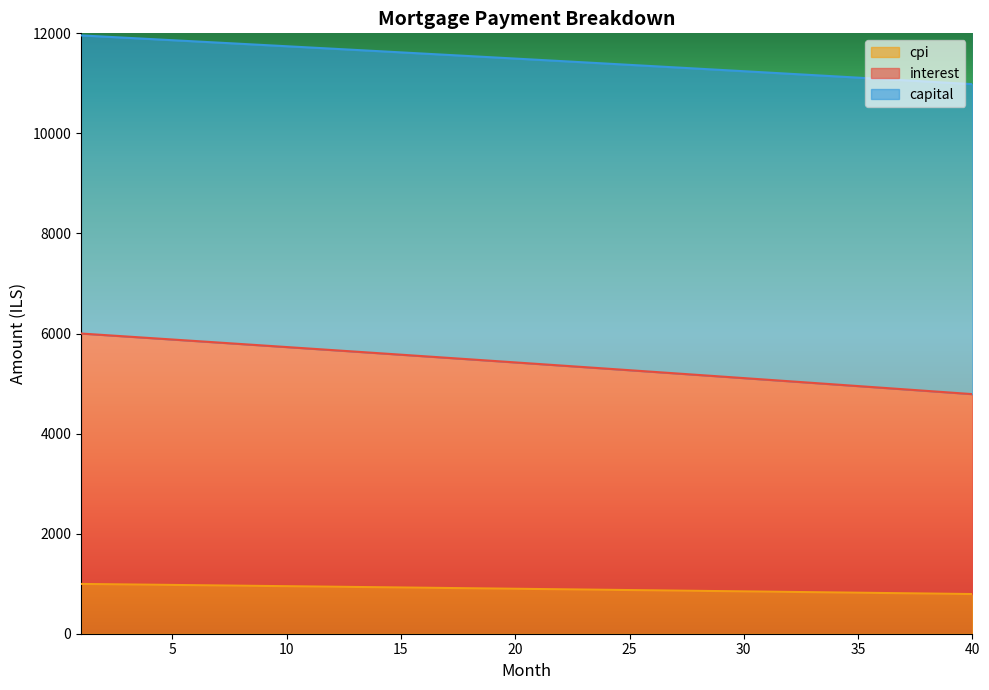

True or false: cpi and interest cross at least once.

False